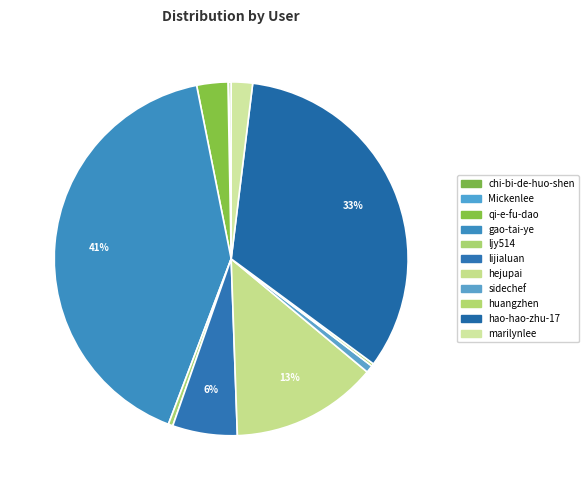

To the nearest percent, what is the difference between the hejupai and marilynlee slice percentages?

11%